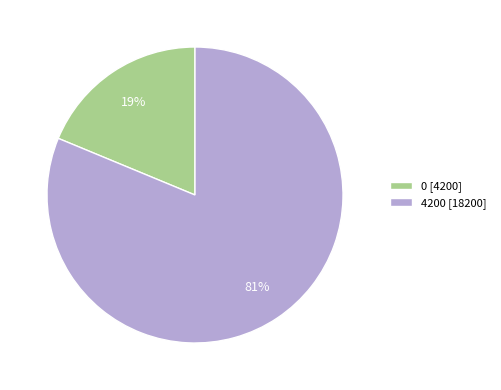

What is the majority slice?

4200